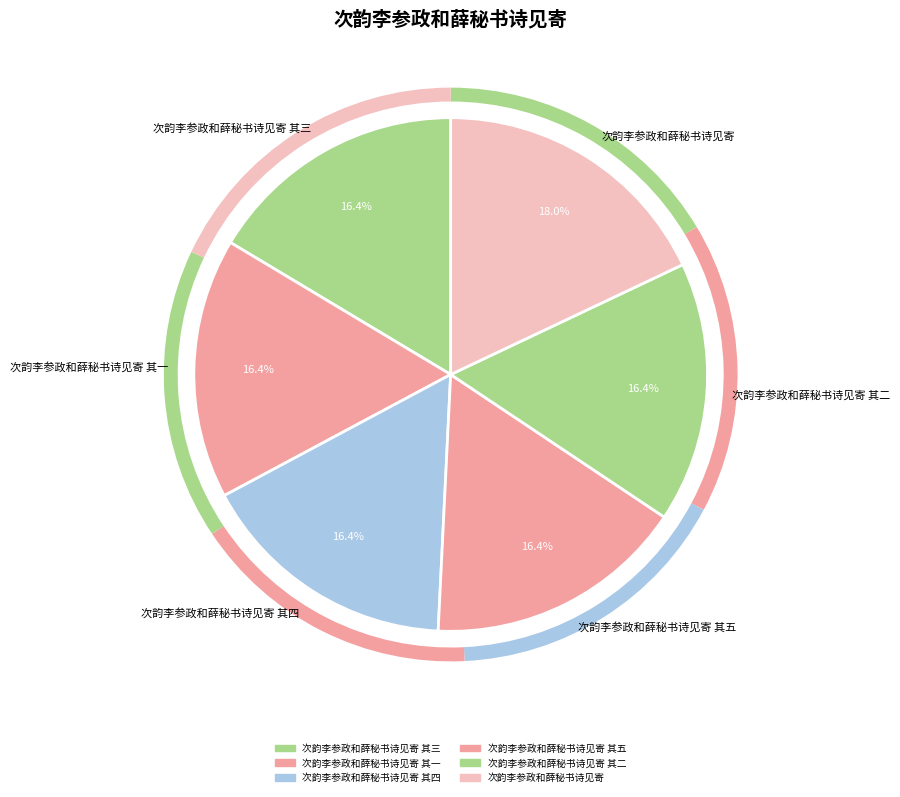

How many segments does this pie chart have?

6